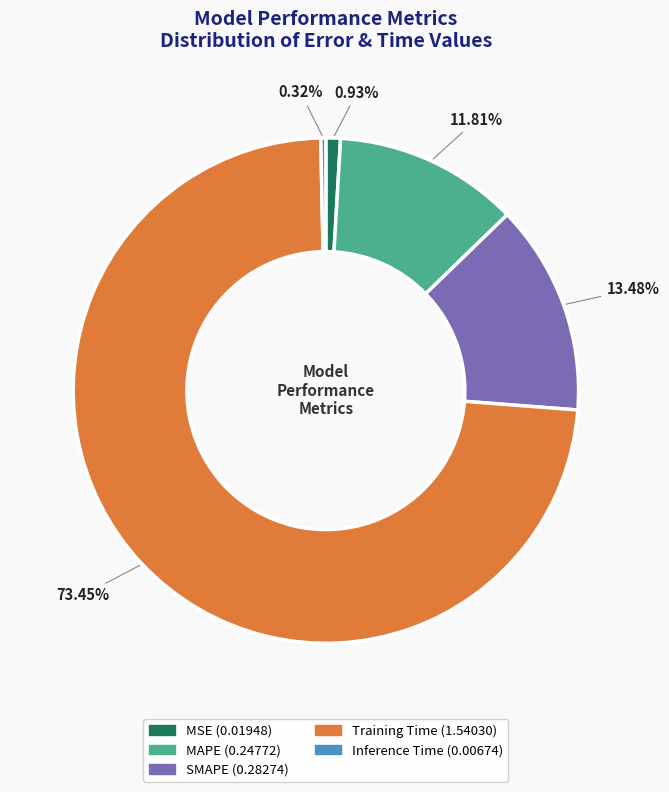

How many slices are in this pie chart?

5